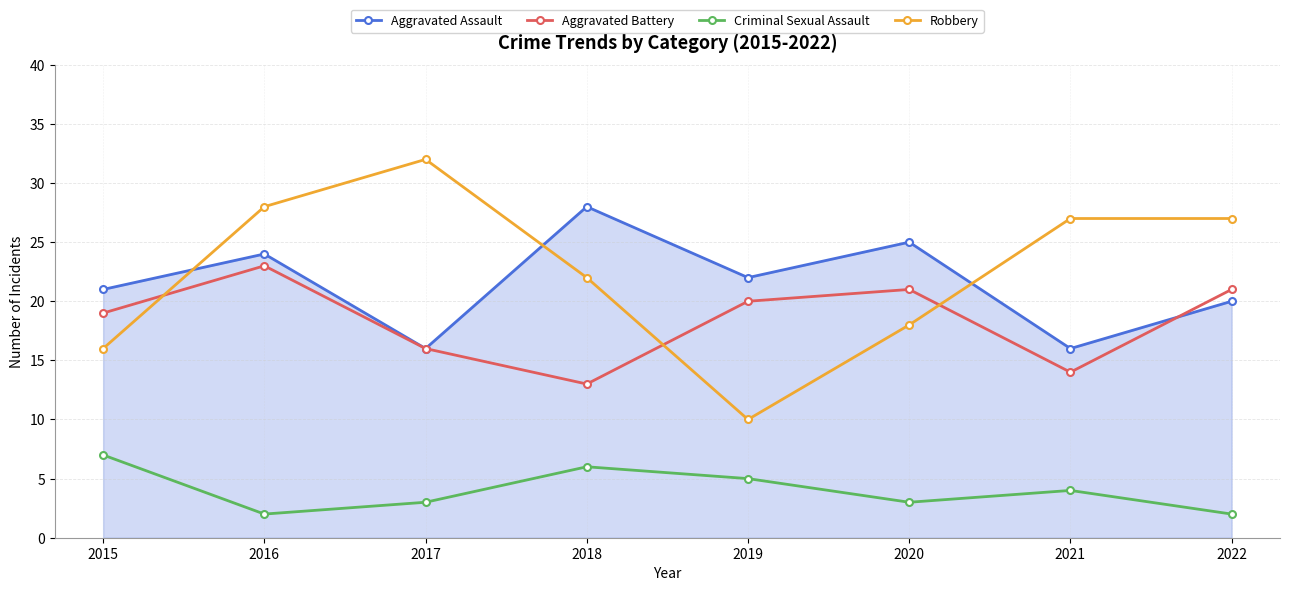

In Aggravated Battery, how many points are higher than both neighbors (excluding endpoints)?

2